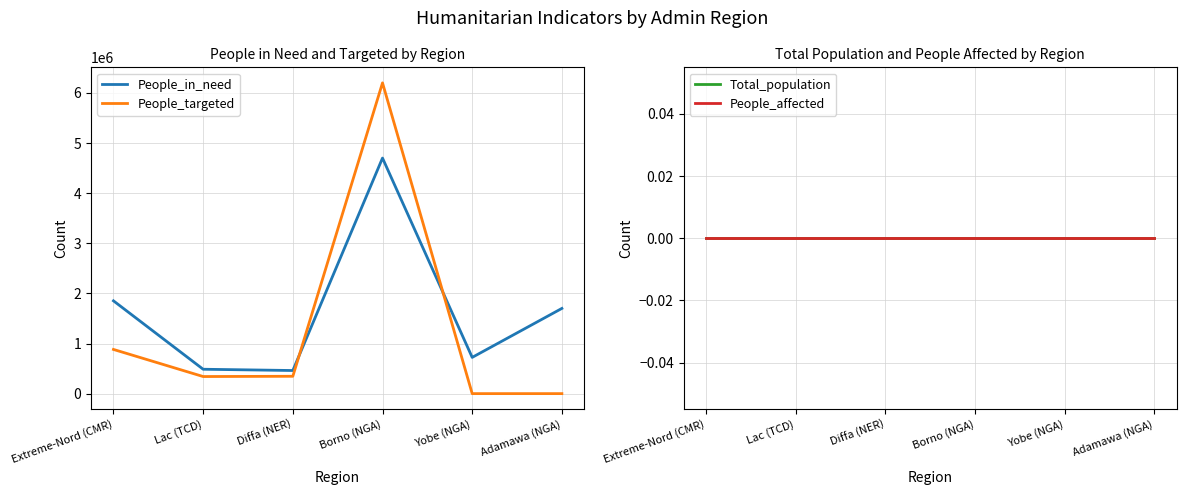

What is the difference between the maximum and minimum values in the People_targeted series?

6200000.0